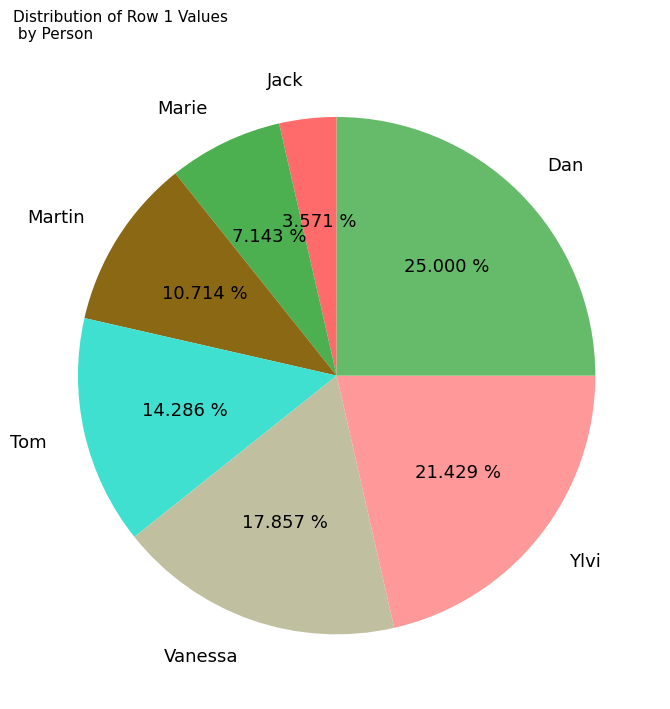

Is there any slice that represents more than half of the pie?

No